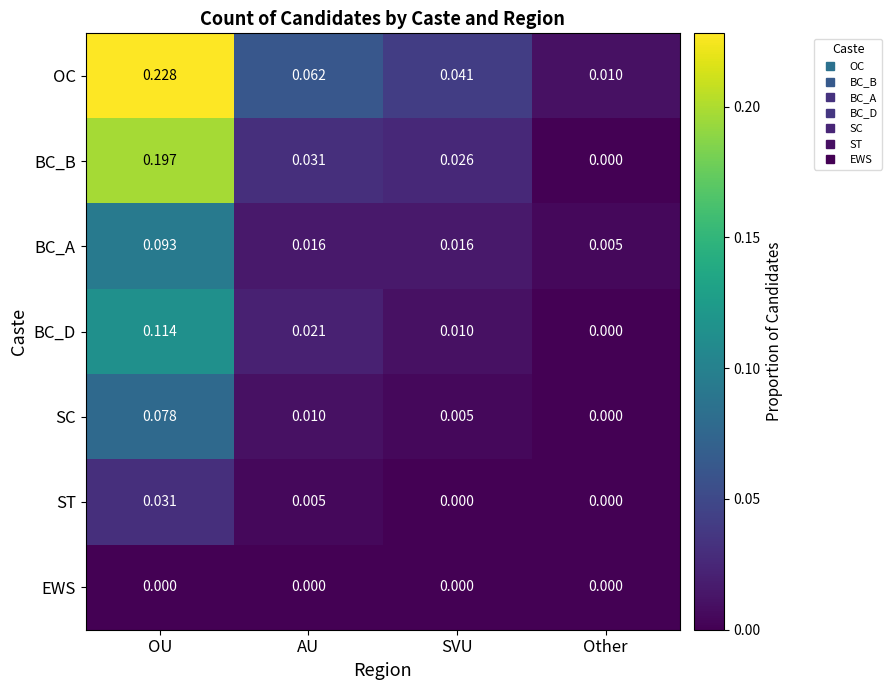

Which series has the largest range (max minus min)?

OC